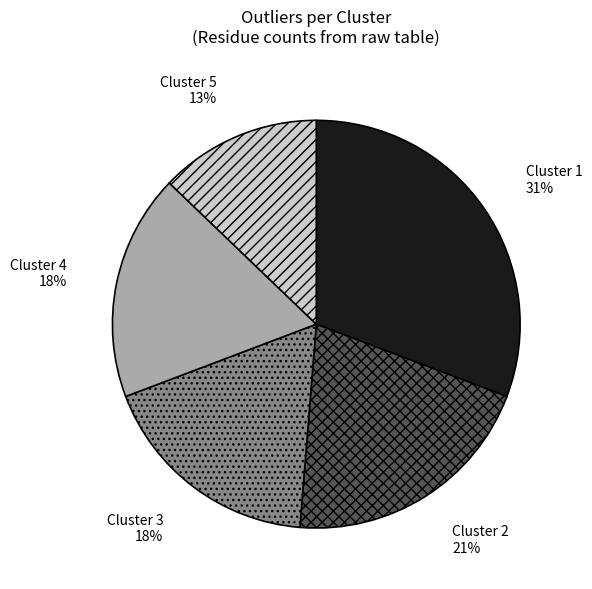

What is the largest slice in the pie chart?

Cluster 1